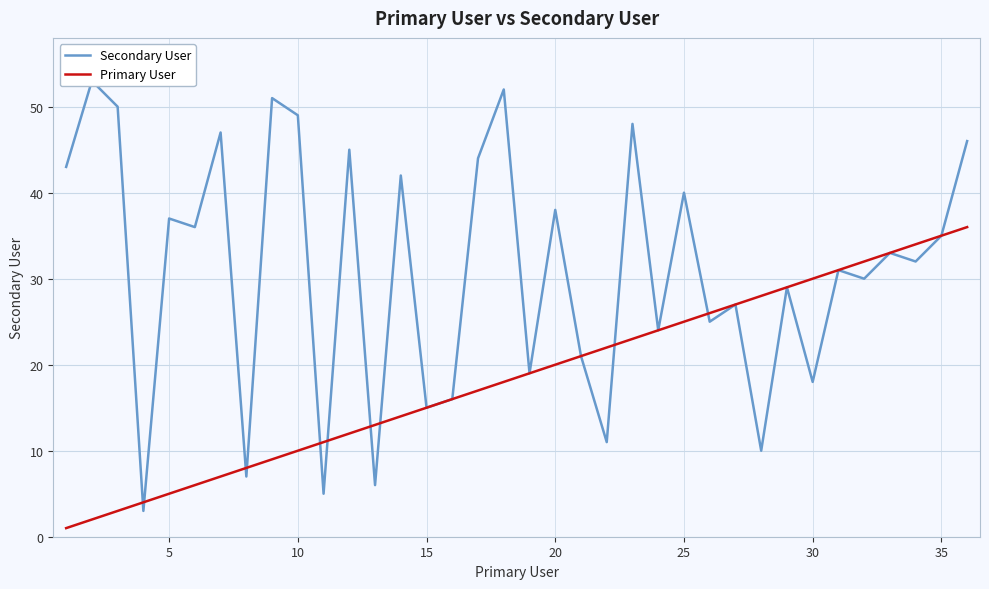

What is the difference between the maximum and minimum values in the Secondary User series?

50